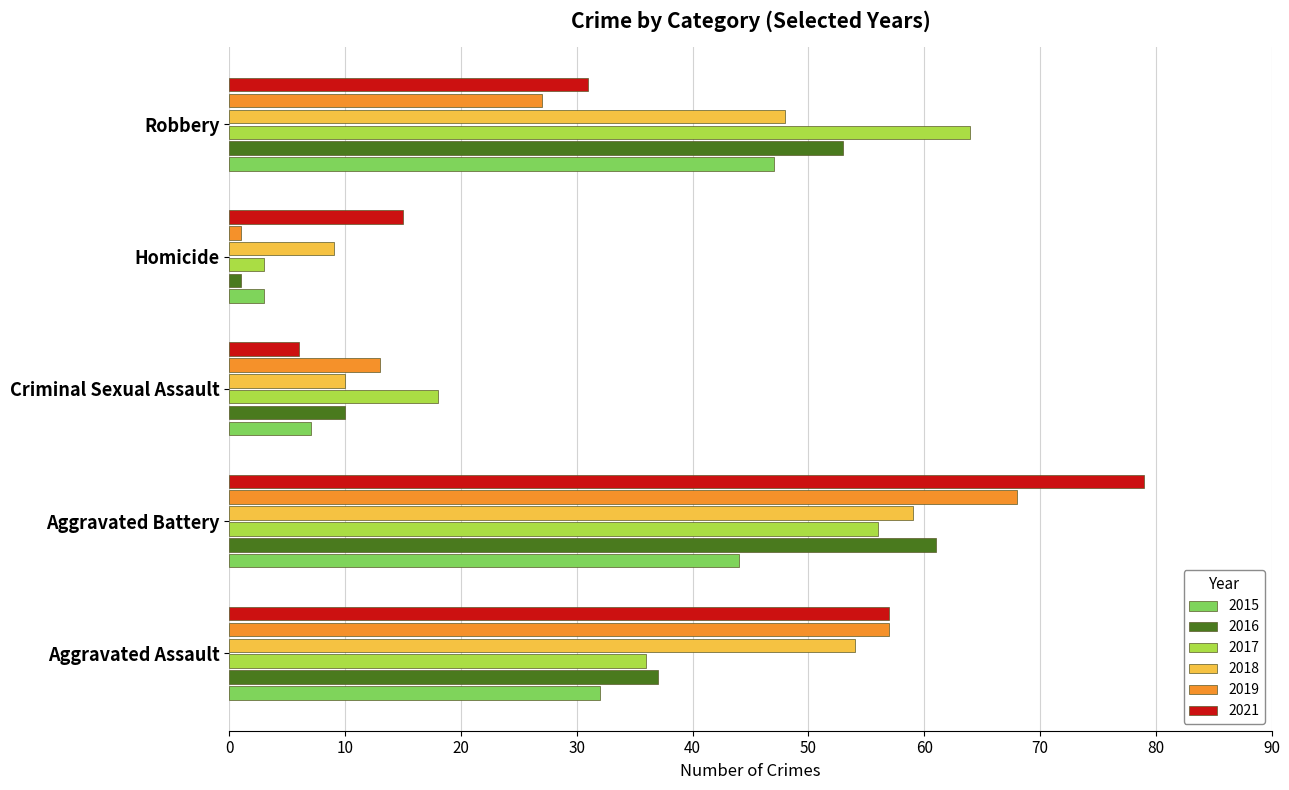

What is the difference between the maximum and minimum values in the 2019 series?

67